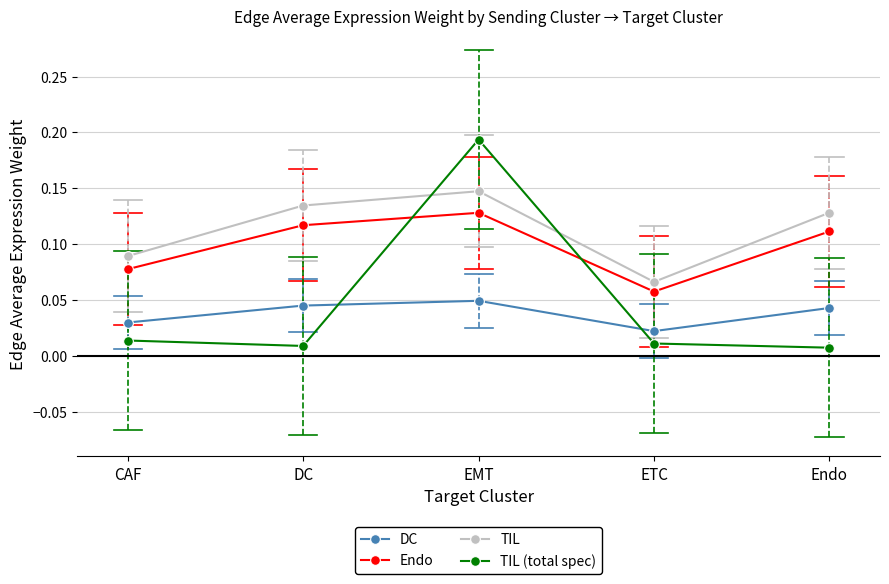

Which series has the widest spread of values?

TIL (total spec)